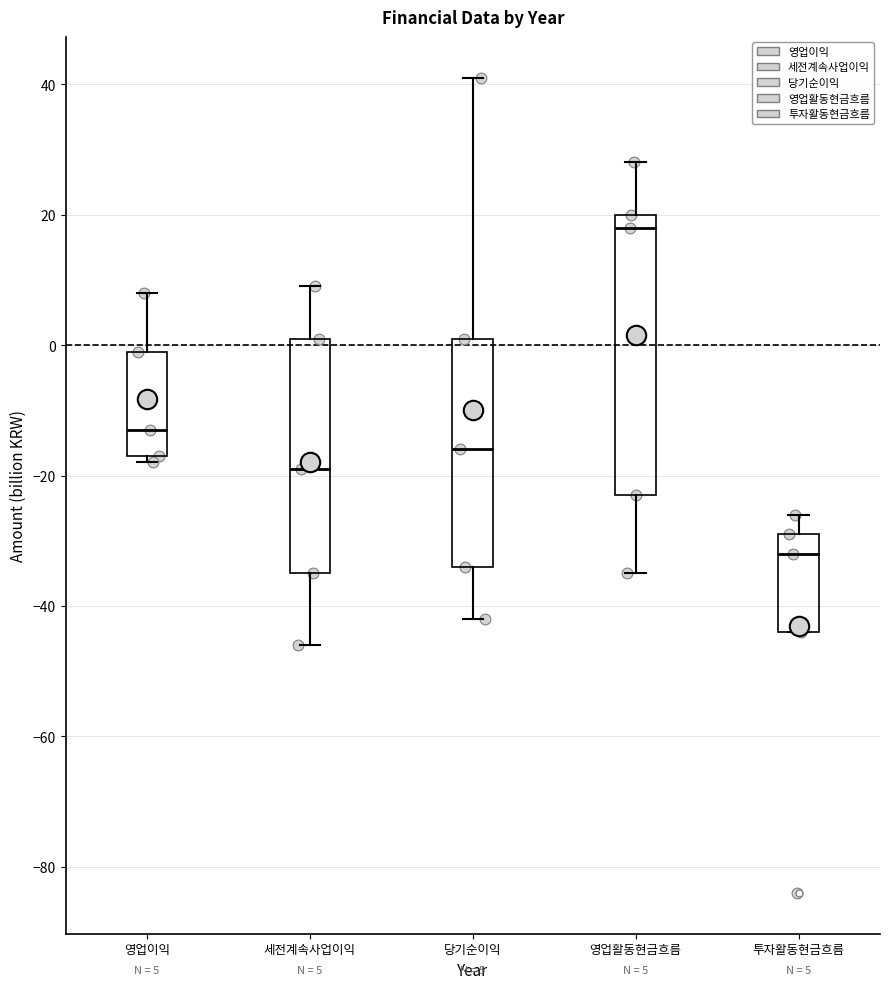

Which box is the tallest, from its lower edge to its upper edge?

영업활동현금흐름